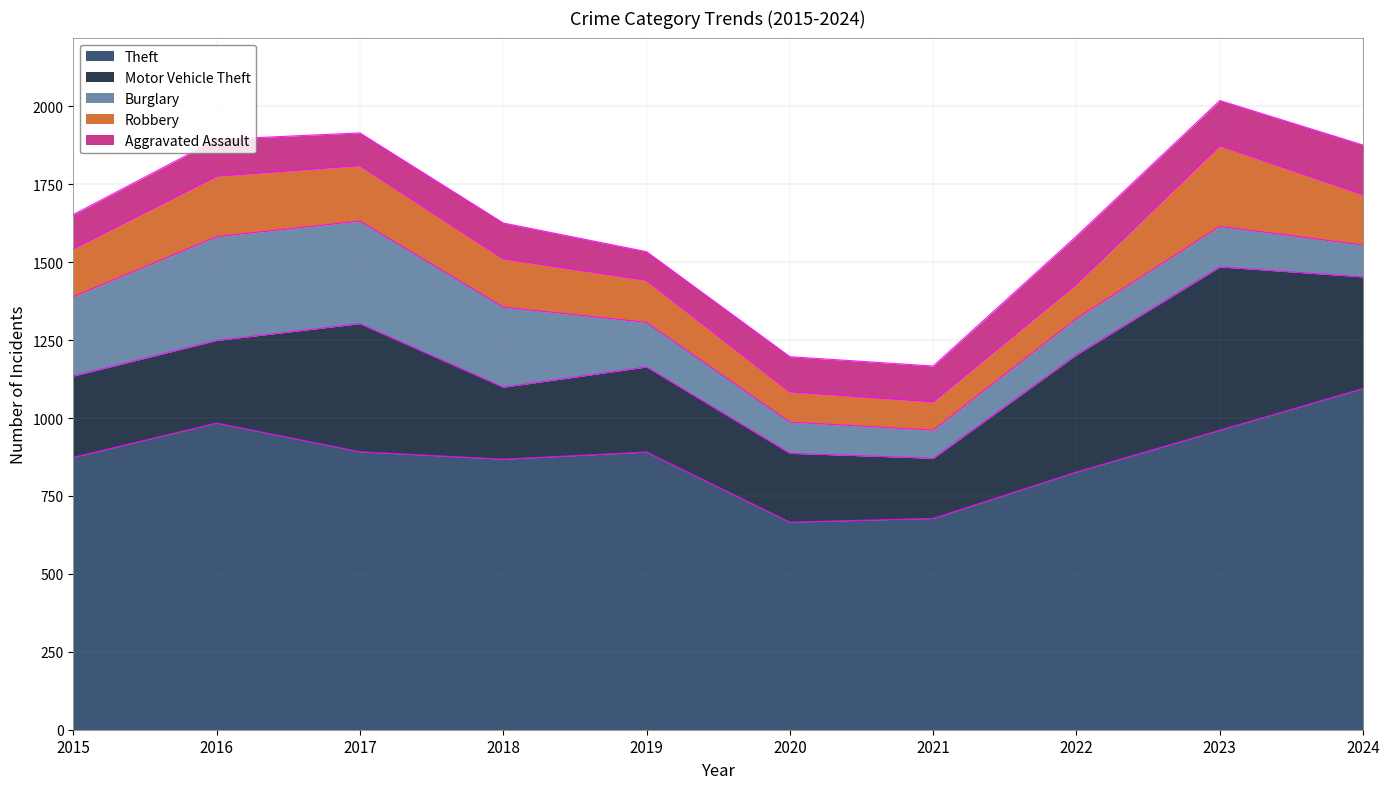

What is the difference between the Robbery values at 2020 and 2015?

57